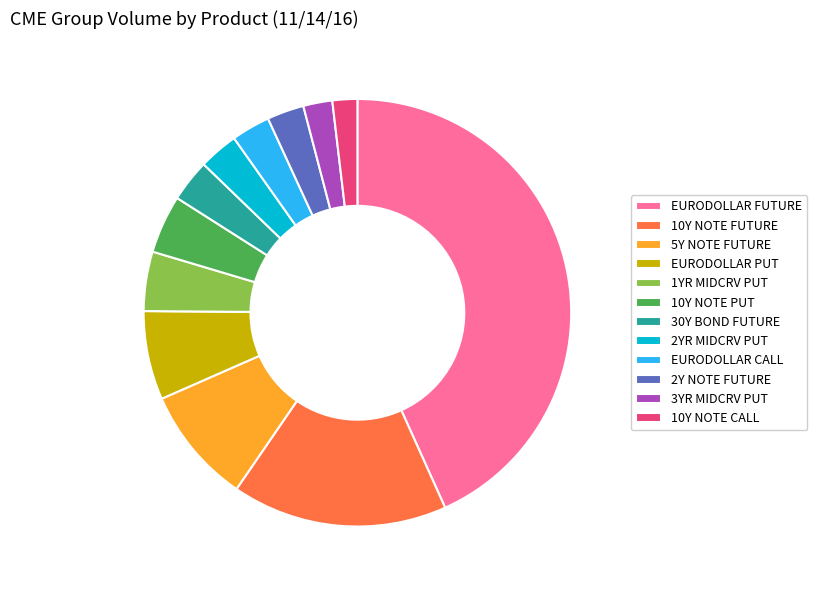

Approximately how many times larger is the value at 2Y NOTE FUTURE compared to 10Y NOTE CALL?

1.5